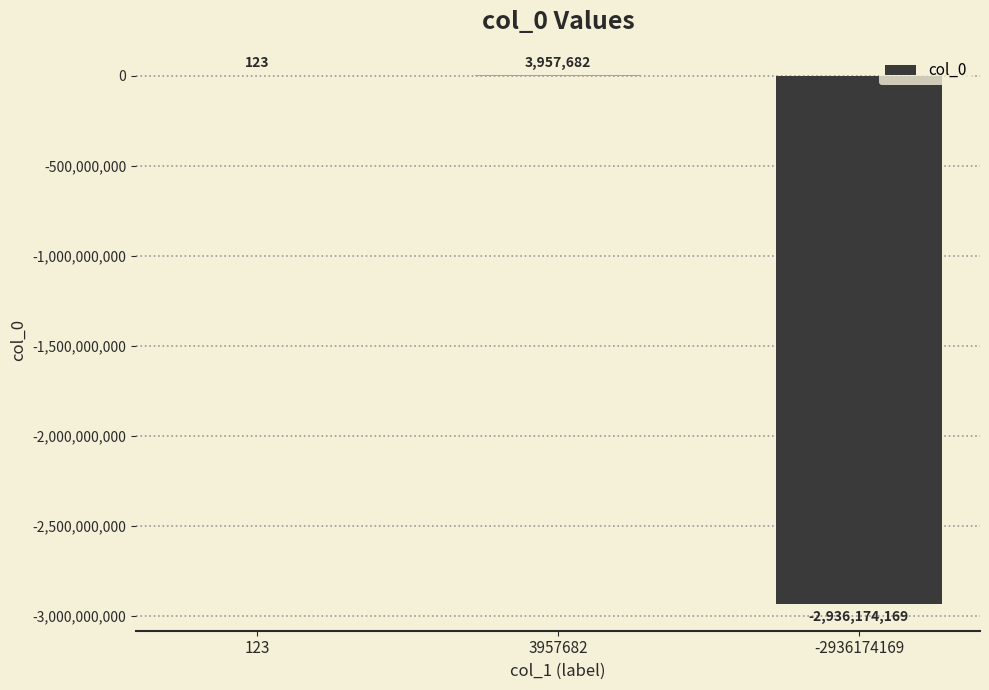

Does the chart contain stacked bars?

No